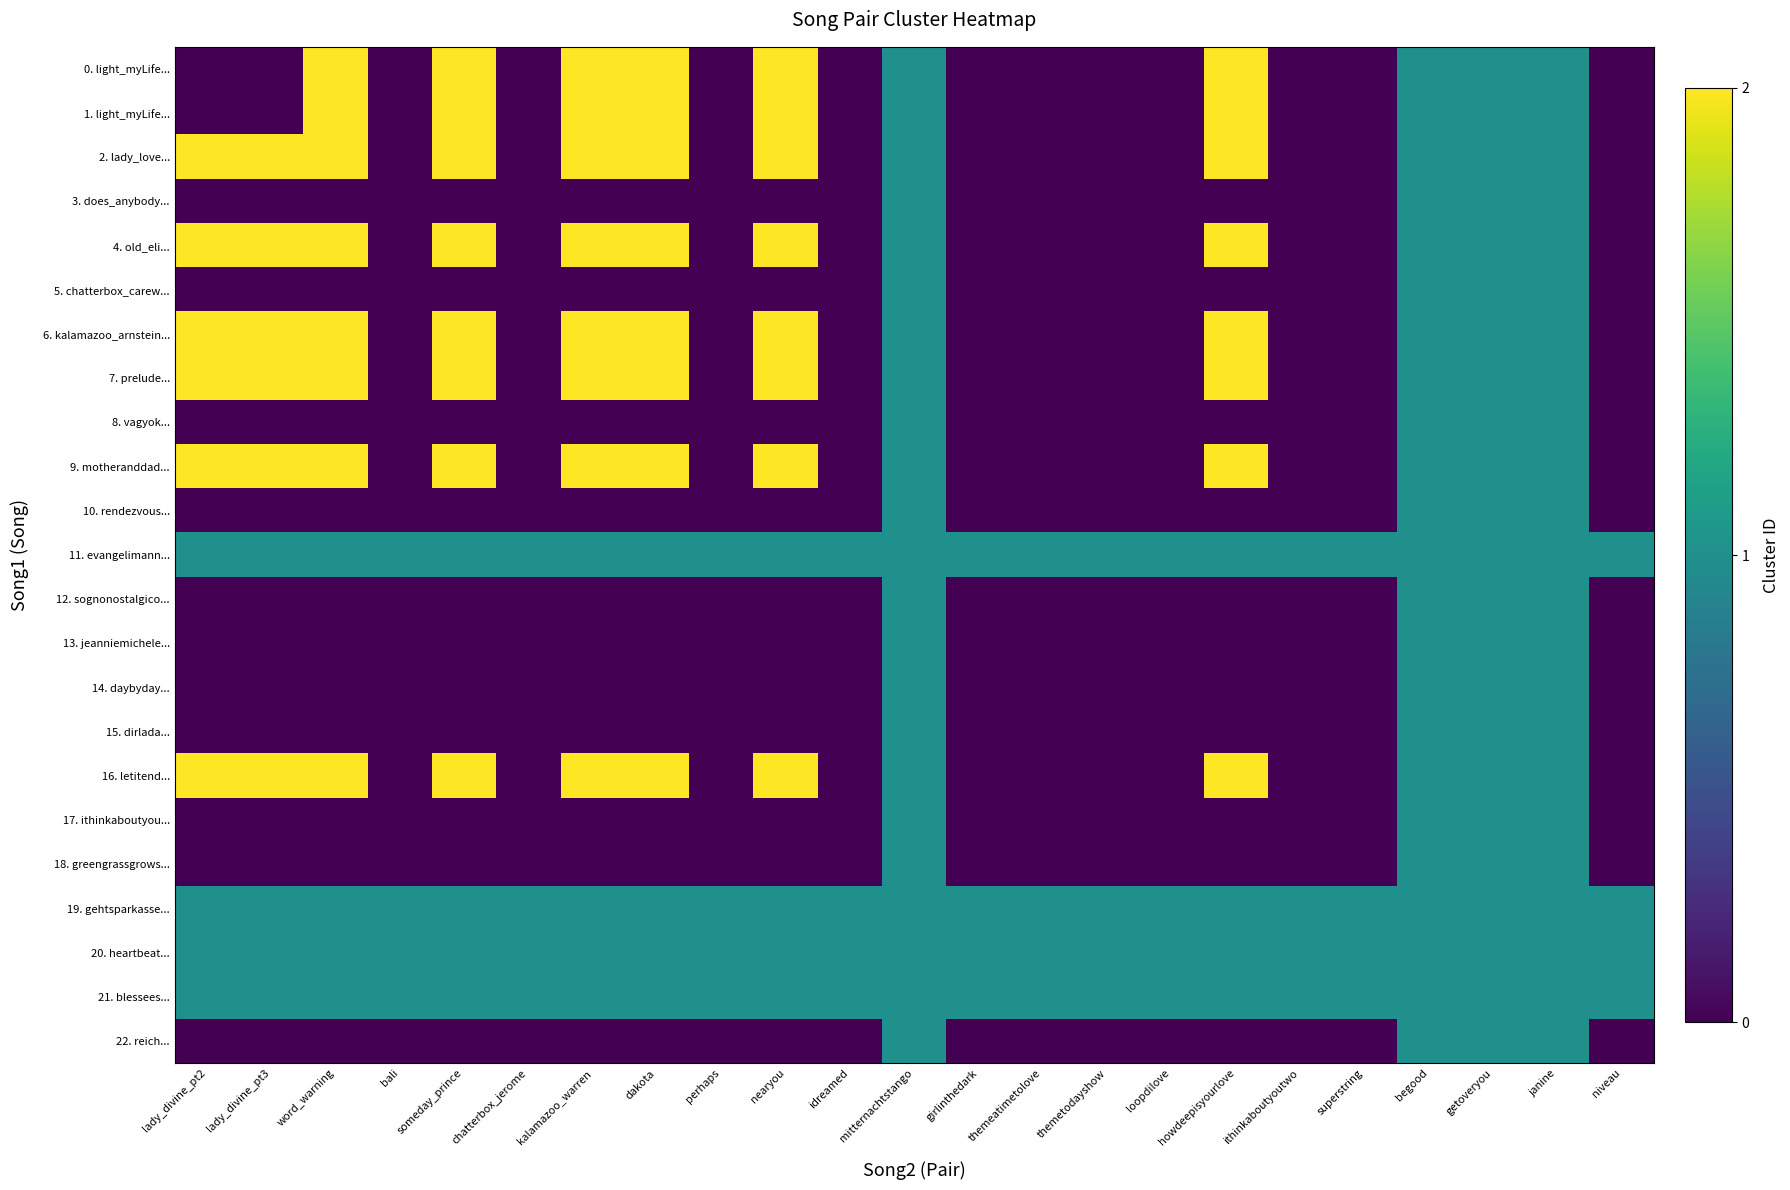

Reading left to right, what are all the values shown in this chart?

0. light_myLife...: lady_divine_pt2=0	lady_divine_pt3=0	word_warning=2	bali=0	someday_prince=2	chatterbox_jerome=0	kalamazoo_warren=2	dakota=2	perhaps=0	nearyou=2	idreamed=0	mitternachtstango=1	girlinthedark=0	themeatimetolove=0	themetodayshow=0	loopdilove=0	howdeepisyourlove=2	ithinkaboutyoutwo=0	superstring=0	begood=1	getoveryou=1	janine=1	niveau=0
1. light_myLife...: lady_divine_pt2=0	lady_divine_pt3=0	word_warning=2	bali=0	someday_prince=2	chatterbox_jerome=0	kalamazoo_warren=2	dakota=2	perhaps=0	nearyou=2	idreamed=0	mitternachtstango=1	girlinthedark=0	themeatimetolove=0	themetodayshow=0	loopdilove=0	howdeepisyourlove=2	ithinkaboutyoutwo=0	superstring=0	begood=1	getoveryou=1	janine=1	niveau=0
2. lady_love...: lady_divine_pt2=2	lady_divine_pt3=2	word_warning=2	bali=0	someday_prince=2	chatterbox_jerome=0	kalamazoo_warren=2	dakota=2	perhaps=0	nearyou=2	idreamed=0	mitternachtstango=1	girlinthedark=0	themeatimetolove=0	themetodayshow=0	loopdilove=0	howdeepisyourlove=2	ithinkaboutyoutwo=0	superstring=0	begood=1	getoveryou=1	janine=1	niveau=0
3. does_anybody...: lady_divine_pt2=0	lady_divine_pt3=0	word_warning=0	bali=0	someday_prince=0	chatterbox_jerome=0	kalamazoo_warren=0	dakota=0	perhaps=0	nearyou=0	idreamed=0	mitternachtstango=1	girlinthedark=0	themeatimetolove=0	themetodayshow=0	loopdilove=0	howdeepisyourlove=0	ithinkaboutyoutwo=0	superstring=0	begood=1	getoveryou=1	janine=1	niveau=0
4. old_eli...: lady_divine_pt2=2	lady_divine_pt3=2	word_warning=2	bali=0	someday_prince=2	chatterbox_jerome=0	kalamazoo_warren=2	dakota=2	perhaps=0	nearyou=2	idreamed=0	mitternachtstango=1	girlinthedark=0	themeatimetolove=0	themetodayshow=0	loopdilove=0	howdeepisyourlove=2	ithinkaboutyoutwo=0	superstring=0	begood=1	getoveryou=1	janine=1	niveau=0
5. chatterbox_carew...: lady_divine_pt2=0	lady_divine_pt3=0	word_warning=0	bali=0	someday_prince=0	chatterbox_jerome=0	kalamazoo_warren=0	dakota=0	perhaps=0	nearyou=0	idreamed=0	mitternachtstango=1	girlinthedark=0	themeatimetolove=0	themetodayshow=0	loopdilove=0	howdeepisyourlove=0	ithinkaboutyoutwo=0	superstring=0	begood=1	getoveryou=1	janine=1	niveau=0
6. kalamazoo_arnstein...: lady_divine_pt2=2	lady_divine_pt3=2	word_warning=2	bali=0	someday_prince=2	chatterbox_jerome=0	kalamazoo_warren=2	dakota=2	perhaps=0	nearyou=2	idreamed=0	mitternachtstango=1	girlinthedark=0	themeatimetolove=0	themetodayshow=0	loopdilove=0	howdeepisyourlove=2	ithinkaboutyoutwo=0	superstring=0	begood=1	getoveryou=1	janine=1	niveau=0
7. prelude...: lady_divine_pt2=2	lady_divine_pt3=2	word_warning=2	bali=0	someday_prince=2	chatterbox_jerome=0	kalamazoo_warren=2	dakota=2	perhaps=0	nearyou=2	idreamed=0	mitternachtstango=1	girlinthedark=0	themeatimetolove=0	themetodayshow=0	loopdilove=0	howdeepisyourlove=2	ithinkaboutyoutwo=0	superstring=0	begood=1	getoveryou=1	janine=1	niveau=0
8. vagyok...: lady_divine_pt2=0	lady_divine_pt3=0	word_warning=0	bali=0	someday_prince=0	chatterbox_jerome=0	kalamazoo_warren=0	dakota=0	perhaps=0	nearyou=0	idreamed=0	mitternachtstango=1	girlinthedark=0	themeatimetolove=0	themetodayshow=0	loopdilove=0	howdeepisyourlove=0	ithinkaboutyoutwo=0	superstring=0	begood=1	getoveryou=1	janine=1	niveau=0
9. motheranddad...: lady_divine_pt2=2	lady_divine_pt3=2	word_warning=2	bali=0	someday_prince=2	chatterbox_jerome=0	kalamazoo_warren=2	dakota=2	perhaps=0	nearyou=2	idreamed=0	mitternachtstango=1	girlinthedark=0	themeatimetolove=0	themetodayshow=0	loopdilove=0	howdeepisyourlove=2	ithinkaboutyoutwo=0	superstring=0	begood=1	getoveryou=1	janine=1	niveau=0
10. rendezvous...: lady_divine_pt2=0	lady_divine_pt3=0	word_warning=0	bali=0	someday_prince=0	chatterbox_jerome=0	kalamazoo_warren=0	dakota=0	perhaps=0	nearyou=0	idreamed=0	mitternachtstango=1	girlinthedark=0	themeatimetolove=0	themetodayshow=0	loopdilove=0	howdeepisyourlove=0	ithinkaboutyoutwo=0	superstring=0	begood=1	getoveryou=1	janine=1	niveau=0
11. evangelimann...: lady_divine_pt2=1	lady_divine_pt3=1	word_warning=1	bali=1	someday_prince=1	chatterbox_jerome=1	kalamazoo_warren=1	dakota=1	perhaps=1	nearyou=1	idreamed=1	mitternachtstango=1	girlinthedark=1	themeatimetolove=1	themetodayshow=1	loopdilove=1	howdeepisyourlove=1	ithinkaboutyoutwo=1	superstring=1	begood=1	getoveryou=1	janine=1	niveau=1
12. sognonostalgico...: lady_divine_pt2=0	lady_divine_pt3=0	word_warning=0	bali=0	someday_prince=0	chatterbox_jerome=0	kalamazoo_warren=0	dakota=0	perhaps=0	nearyou=0	idreamed=0	mitternachtstango=1	girlinthedark=0	themeatimetolove=0	themetodayshow=0	loopdilove=0	howdeepisyourlove=0	ithinkaboutyoutwo=0	superstring=0	begood=1	getoveryou=1	janine=1	niveau=0
13. jeanniemichele...: lady_divine_pt2=0	lady_divine_pt3=0	word_warning=0	bali=0	someday_prince=0	chatterbox_jerome=0	kalamazoo_warren=0	dakota=0	perhaps=0	nearyou=0	idreamed=0	mitternachtstango=1	girlinthedark=0	themeatimetolove=0	themetodayshow=0	loopdilove=0	howdeepisyourlove=0	ithinkaboutyoutwo=0	superstring=0	begood=1	getoveryou=1	janine=1	niveau=0
14. daybyday...: lady_divine_pt2=0	lady_divine_pt3=0	word_warning=0	bali=0	someday_prince=0	chatterbox_jerome=0	kalamazoo_warren=0	dakota=0	perhaps=0	nearyou=0	idreamed=0	mitternachtstango=1	girlinthedark=0	themeatimetolove=0	themetodayshow=0	loopdilove=0	howdeepisyourlove=0	ithinkaboutyoutwo=0	superstring=0	begood=1	getoveryou=1	janine=1	niveau=0
15. dirlada...: lady_divine_pt2=0	lady_divine_pt3=0	word_warning=0	bali=0	someday_prince=0	chatterbox_jerome=0	kalamazoo_warren=0	dakota=0	perhaps=0	nearyou=0	idreamed=0	mitternachtstango=1	girlinthedark=0	themeatimetolove=0	themetodayshow=0	loopdilove=0	howdeepisyourlove=0	ithinkaboutyoutwo=0	superstring=0	begood=1	getoveryou=1	janine=1	niveau=0
16. letitend...: lady_divine_pt2=2	lady_divine_pt3=2	word_warning=2	bali=0	someday_prince=2	chatterbox_jerome=0	kalamazoo_warren=2	dakota=2	perhaps=0	nearyou=2	idreamed=0	mitternachtstango=1	girlinthedark=0	themeatimetolove=0	themetodayshow=0	loopdilove=0	howdeepisyourlove=2	ithinkaboutyoutwo=0	superstring=0	begood=1	getoveryou=1	janine=1	niveau=0
17. ithinkaboutyou...: lady_divine_pt2=0	lady_divine_pt3=0	word_warning=0	bali=0	someday_prince=0	chatterbox_jerome=0	kalamazoo_warren=0	dakota=0	perhaps=0	nearyou=0	idreamed=0	mitternachtstango=1	girlinthedark=0	themeatimetolove=0	themetodayshow=0	loopdilove=0	howdeepisyourlove=0	ithinkaboutyoutwo=0	superstring=0	begood=1	getoveryou=1	janine=1	niveau=0
18. greengrassgrows...: lady_divine_pt2=0	lady_divine_pt3=0	word_warning=0	bali=0	someday_prince=0	chatterbox_jerome=0	kalamazoo_warren=0	dakota=0	perhaps=0	nearyou=0	idreamed=0	mitternachtstango=1	girlinthedark=0	themeatimetolove=0	themetodayshow=0	loopdilove=0	howdeepisyourlove=0	ithinkaboutyoutwo=0	superstring=0	begood=1	getoveryou=1	janine=1	niveau=0
19. gehtsparkasse...: lady_divine_pt2=1	lady_divine_pt3=1	word_warning=1	bali=1	someday_prince=1	chatterbox_jerome=1	kalamazoo_warren=1	dakota=1	perhaps=1	nearyou=1	idreamed=1	mitternachtstango=1	girlinthedark=1	themeatimetolove=1	themetodayshow=1	loopdilove=1	howdeepisyourlove=1	ithinkaboutyoutwo=1	superstring=1	begood=1	getoveryou=1	janine=1	niveau=1
20. heartbeat...: lady_divine_pt2=1	lady_divine_pt3=1	word_warning=1	bali=1	someday_prince=1	chatterbox_jerome=1	kalamazoo_warren=1	dakota=1	perhaps=1	nearyou=1	idreamed=1	mitternachtstango=1	girlinthedark=1	themeatimetolove=1	themetodayshow=1	loopdilove=1	howdeepisyourlove=1	ithinkaboutyoutwo=1	superstring=1	begood=1	getoveryou=1	janine=1	niveau=1
21. blessees...: lady_divine_pt2=1	lady_divine_pt3=1	word_warning=1	bali=1	someday_prince=1	chatterbox_jerome=1	kalamazoo_warren=1	dakota=1	perhaps=1	nearyou=1	idreamed=1	mitternachtstango=1	girlinthedark=1	themeatimetolove=1	themetodayshow=1	loopdilove=1	howdeepisyourlove=1	ithinkaboutyoutwo=1	superstring=1	begood=1	getoveryou=1	janine=1	niveau=1
22. reich...: lady_divine_pt2=0	lady_divine_pt3=0	word_warning=0	bali=0	someday_prince=0	chatterbox_jerome=0	kalamazoo_warren=0	dakota=0	perhaps=0	nearyou=0	idreamed=0	mitternachtstango=1	girlinthedark=0	themeatimetolove=0	themetodayshow=0	loopdilove=0	howdeepisyourlove=0	ithinkaboutyoutwo=0	superstring=0	begood=1	getoveryou=1	janine=1	niveau=0